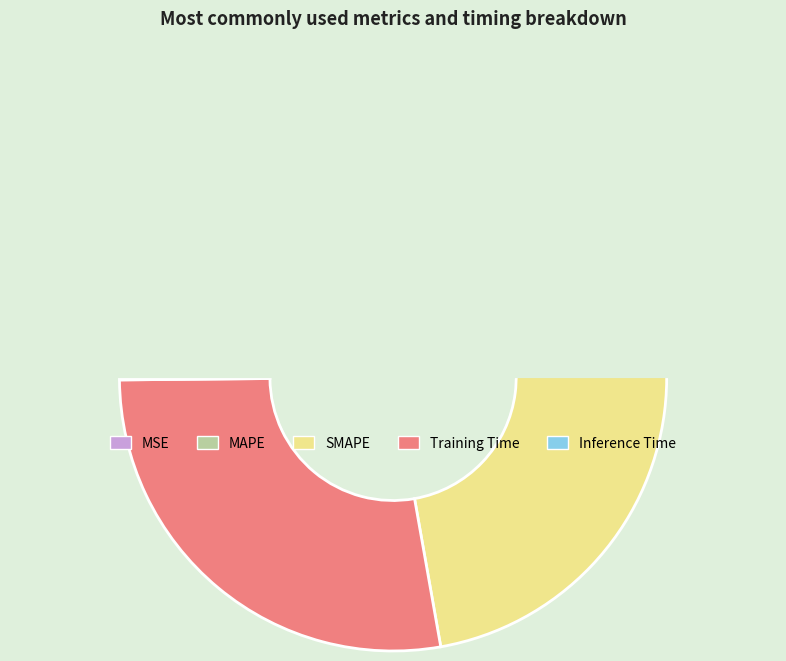

To the nearest percent, what is the average slice percentage?

20%